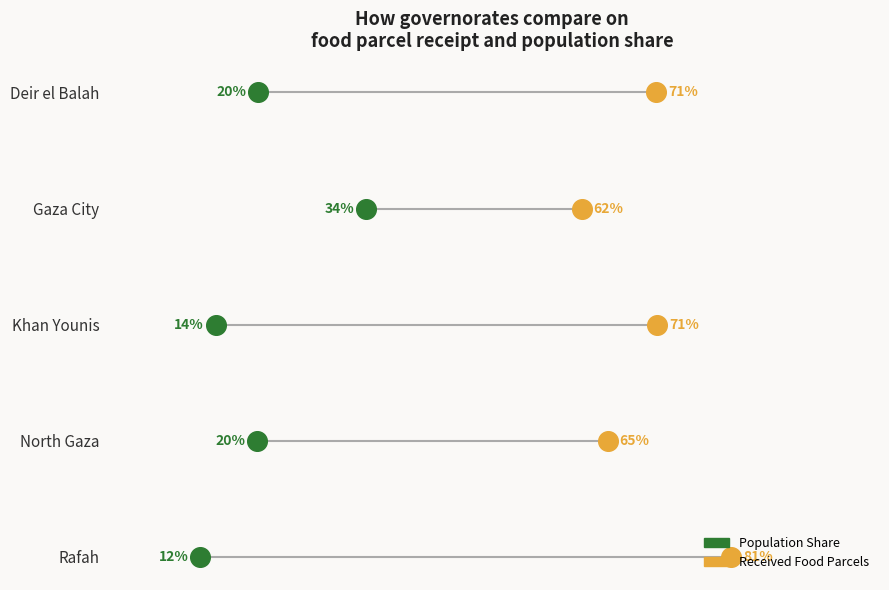

Is the value of received_food_parcels at 0.6 greater than the value of pop_share at 0.0?

Yes